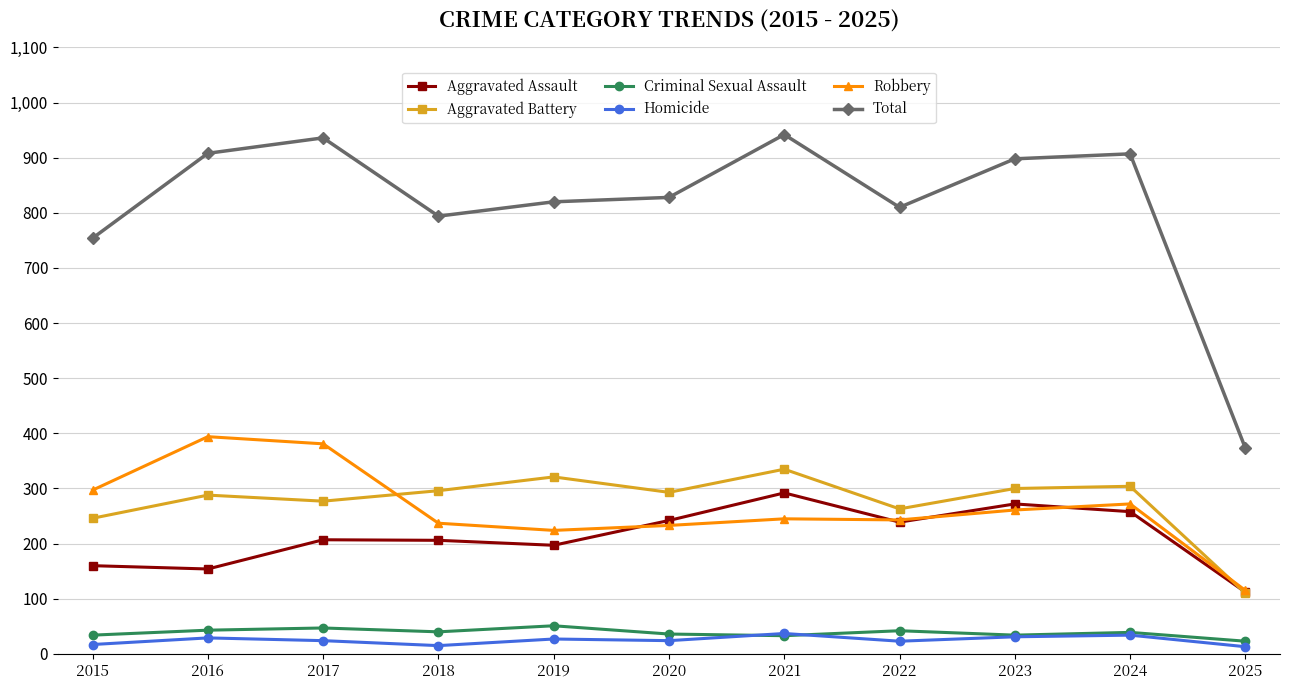

What is the total value across all series at 2020?

1656